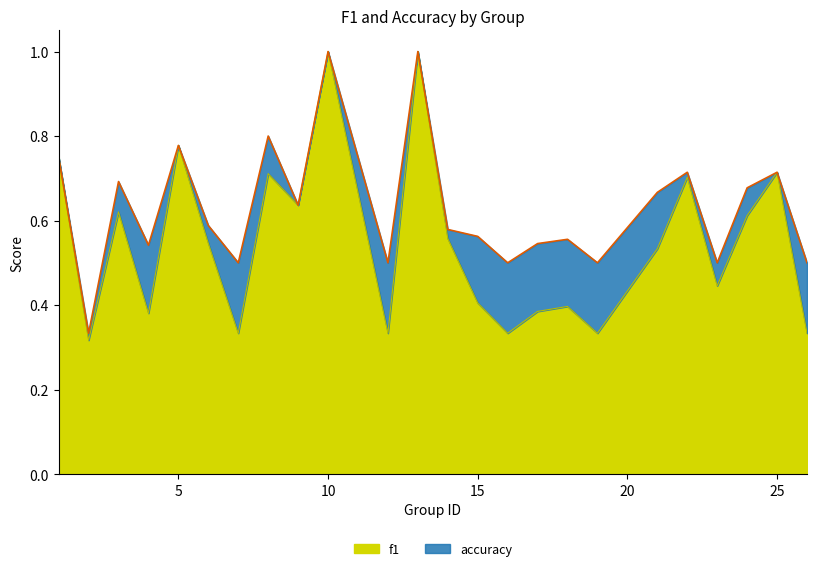

How many distinct data groups are displayed?

2